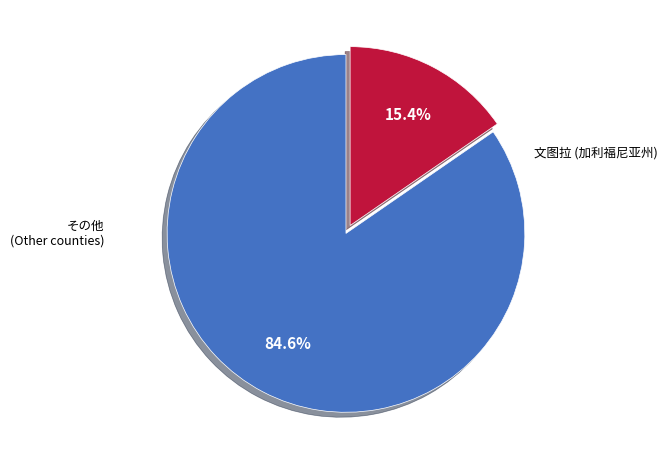

Is there a majority slice in this chart?

Yes